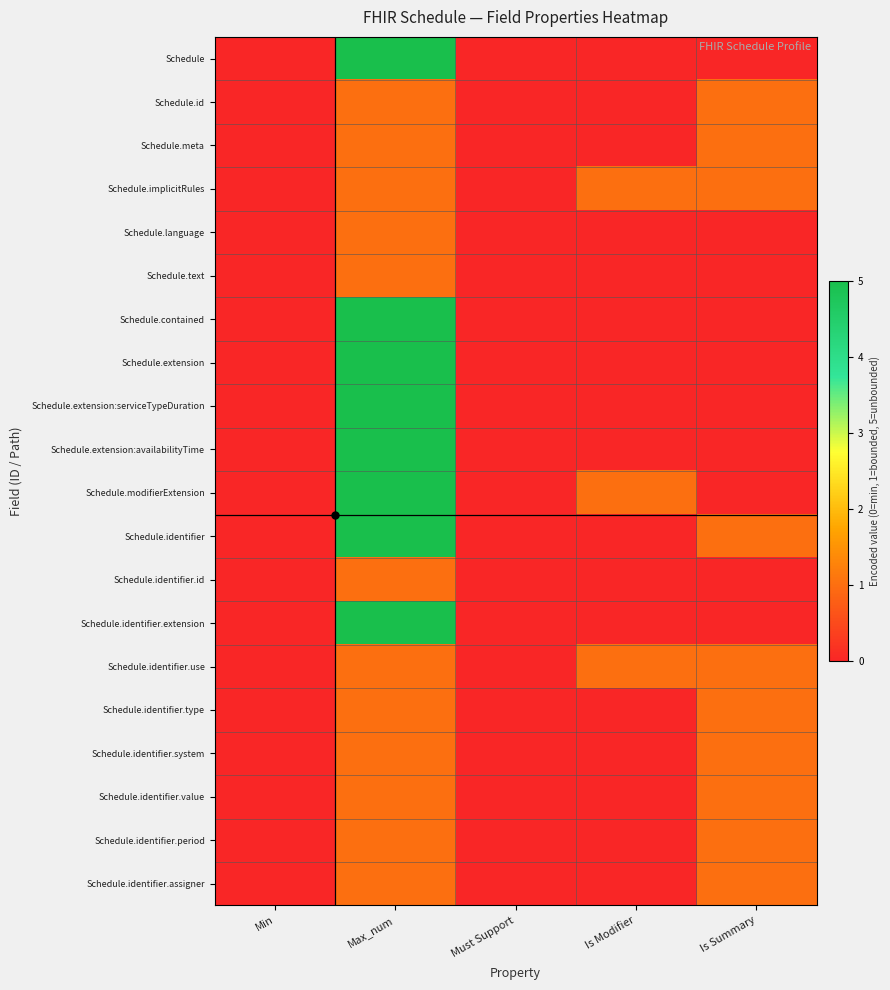

Which has a higher value, Must Support or Min?

Must Support